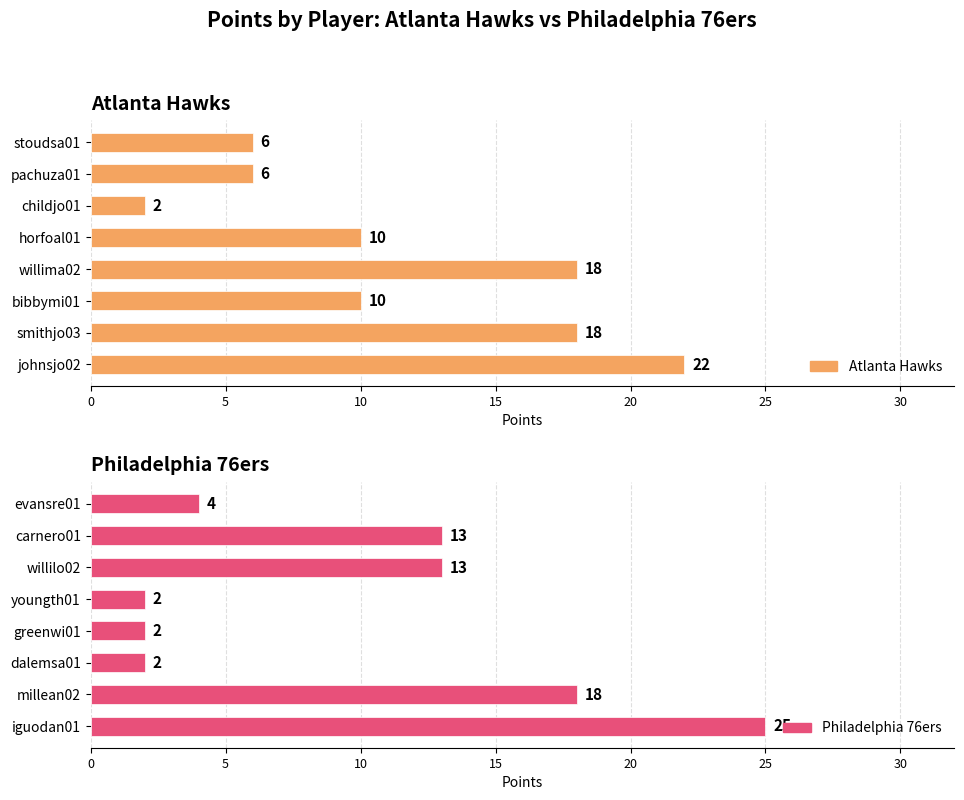

What is the sum of all Atlanta Hawks values?

92